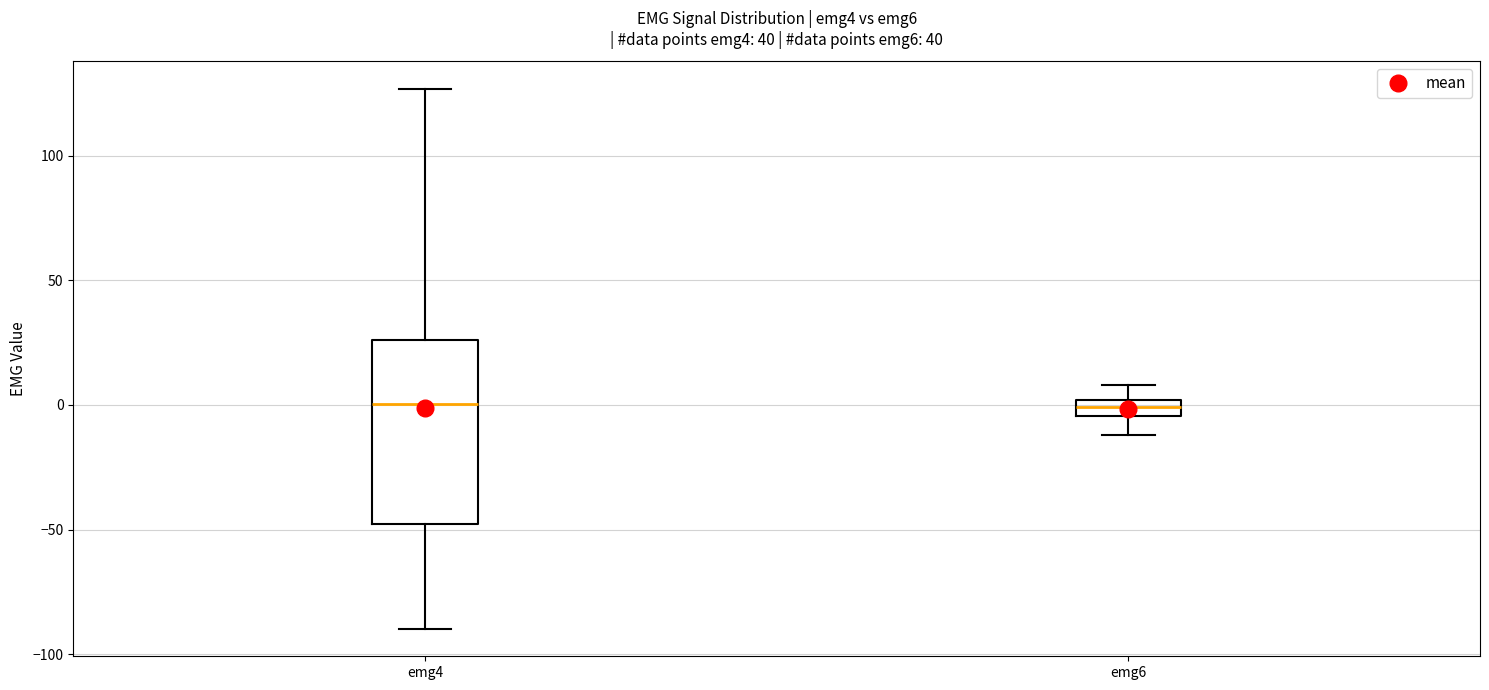

Where does the lower whisker of the box for emg4 end on the y-axis? The values are not printed on the chart, so give them approximately, as read against the axis.

-90